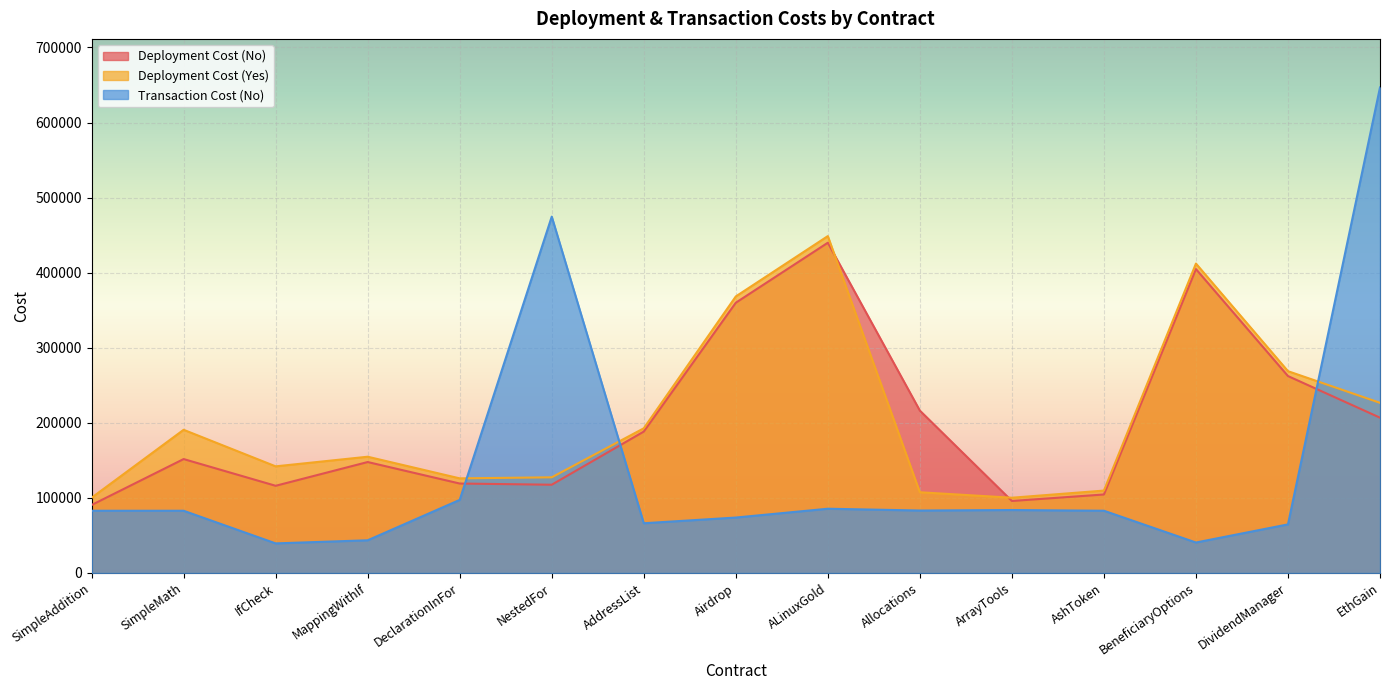

Is the value of Transaction Cost (No) at BeneficiaryOptions greater than the value of Deployment Cost (Yes) at ALinuxGold?

No